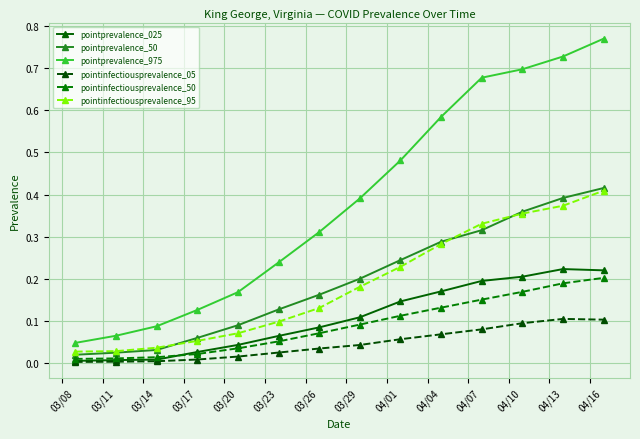

Which series has the largest total across all categories?

pointprevalence_975